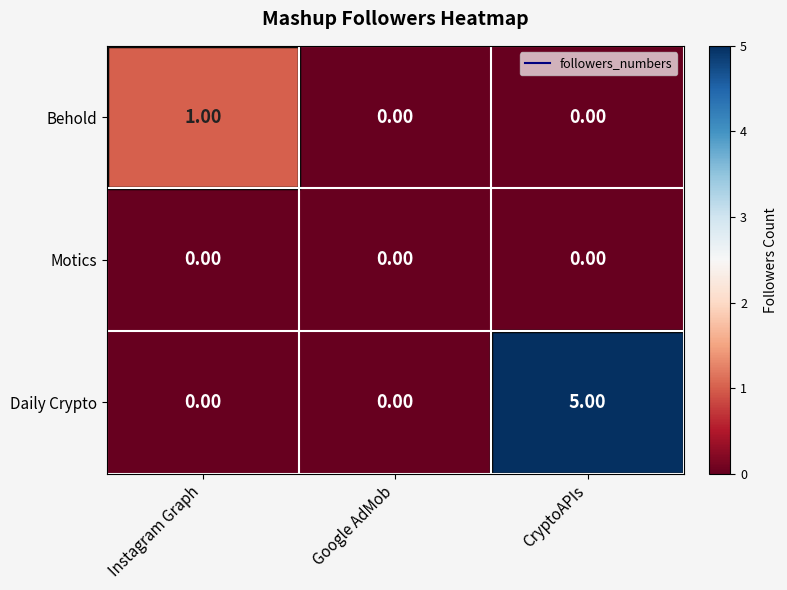

At which label does Behold reach its peak?

Instagram Graph